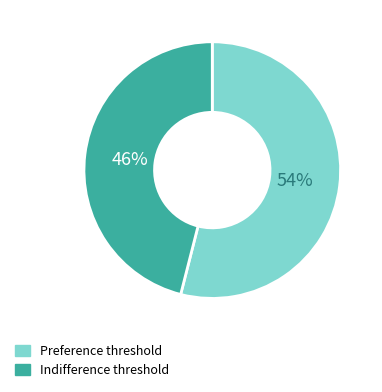

How many slices are in this pie chart?

2